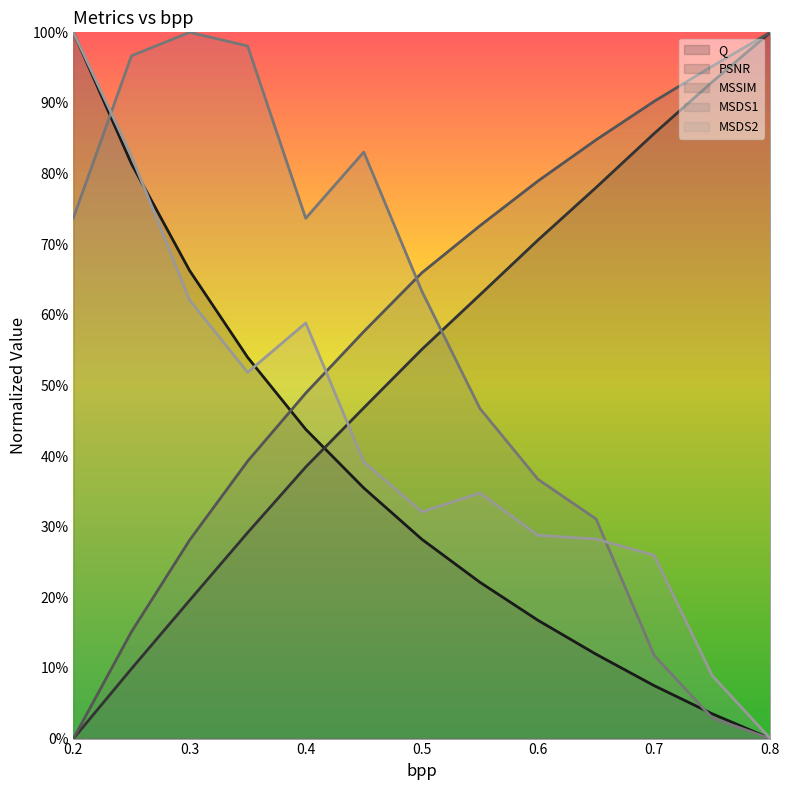

At 0.65, list the series in order from smallest to largest.

Q, MSDS2, MSDS1, PSNR, MSSIM